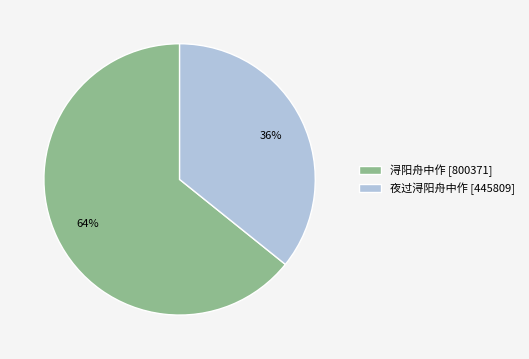

Does any single category account for the majority?

Yes